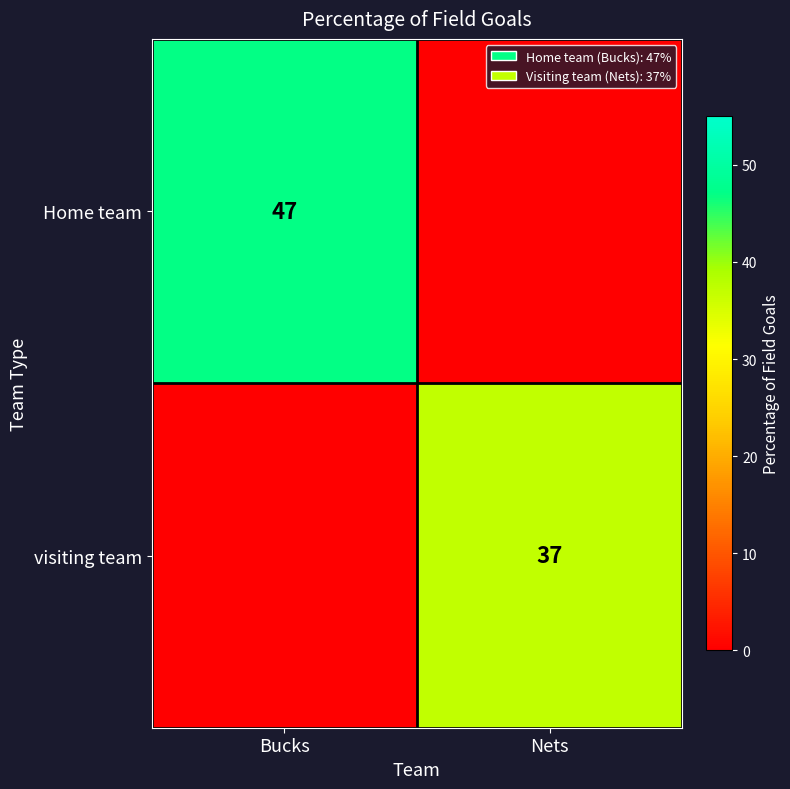

At which category does the chart reach its peak across all series?

Bucks